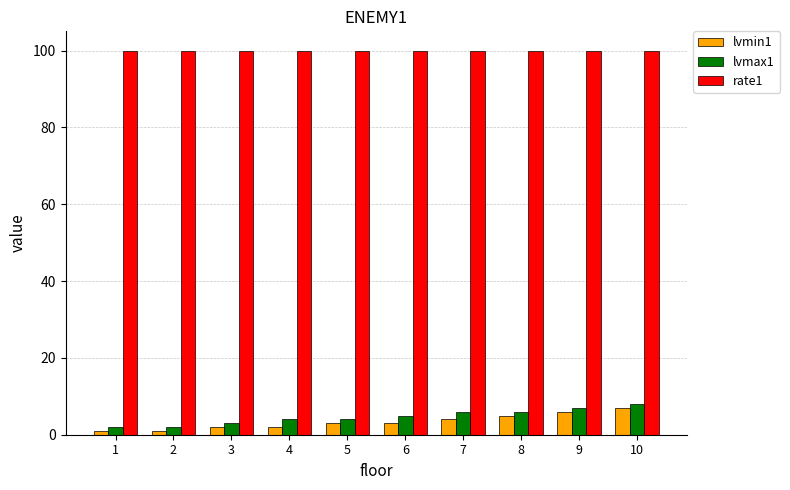

True or false: lvmax1 has a value of 4 at 5.

True